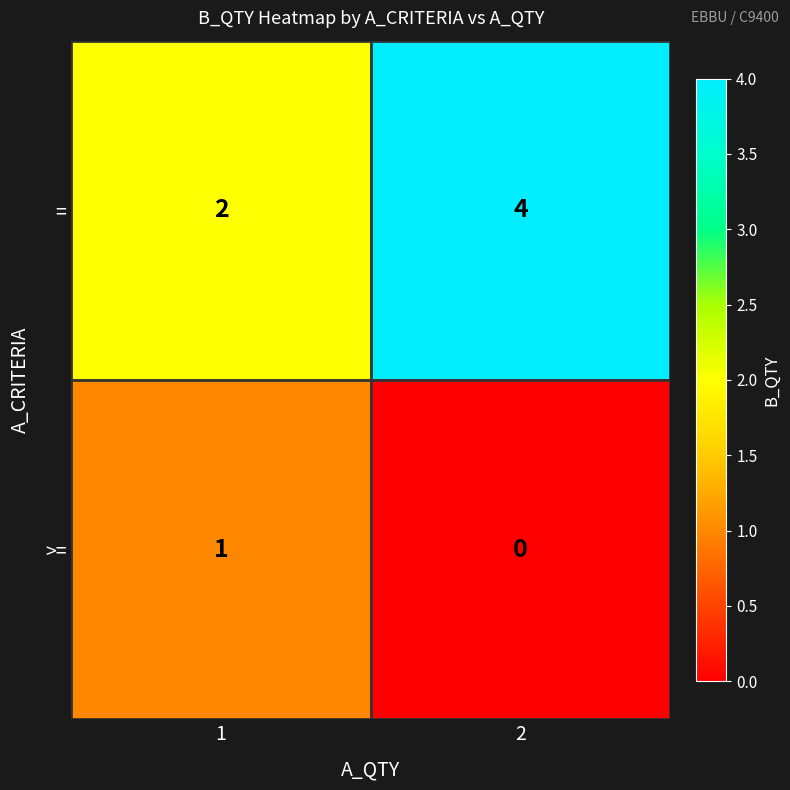

What is the total value across all series at 2?

4